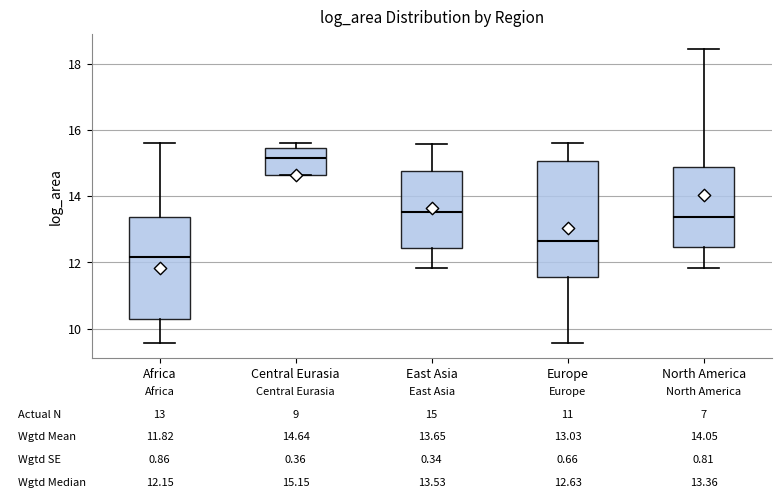

Which box is the tallest, from its lower edge to its upper edge?

Europe